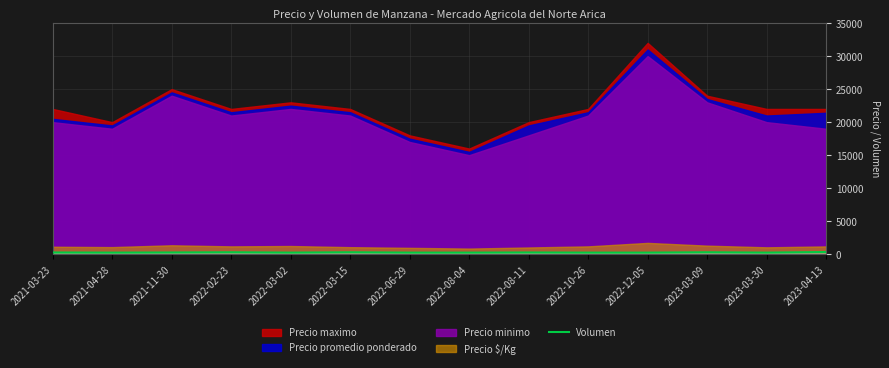

Reading left to right, extract all data points from this chart.

270	250	270	300	250	300	250	250	270	250	250	300	250	340